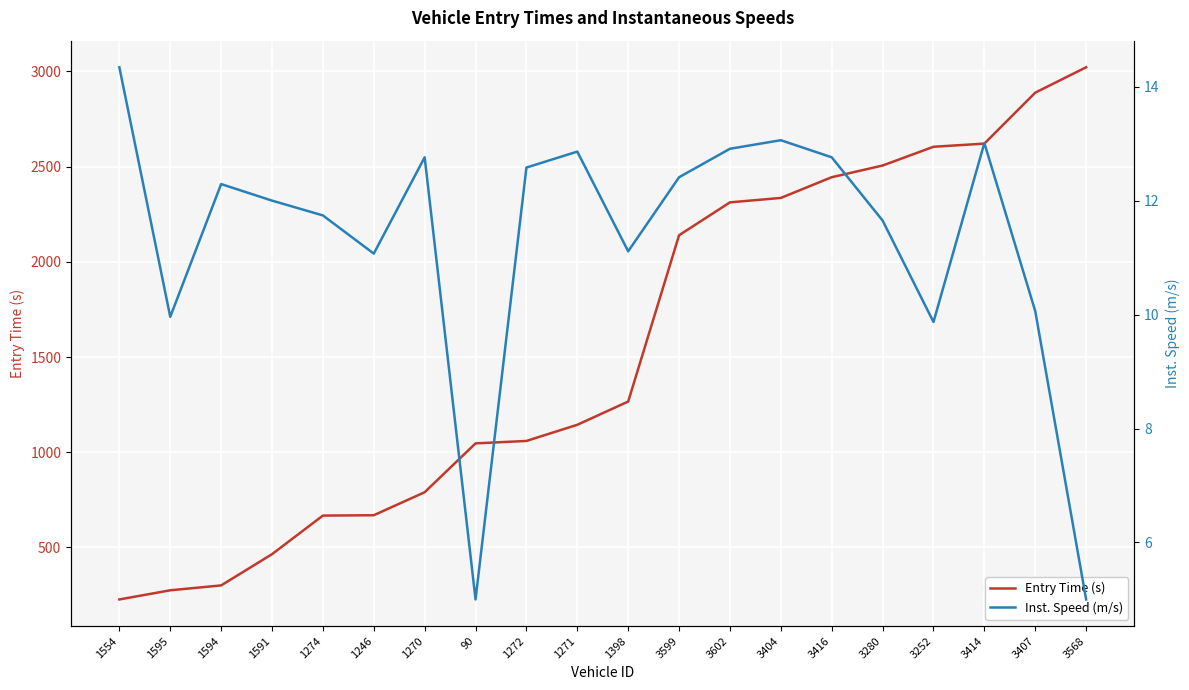

Read the Inst. Speed (m/s) value at 1271.

12.9